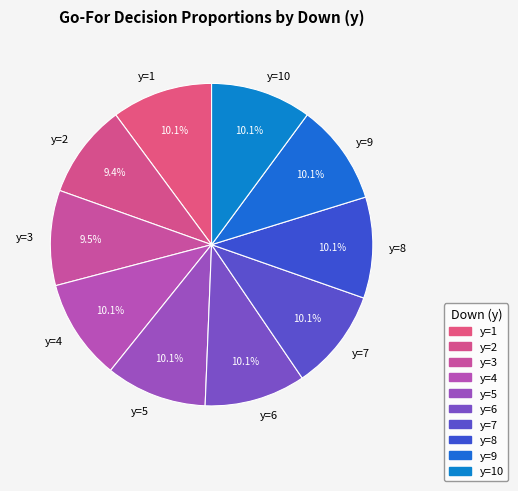

Is it true that y=8 is 19% of the pie?

False